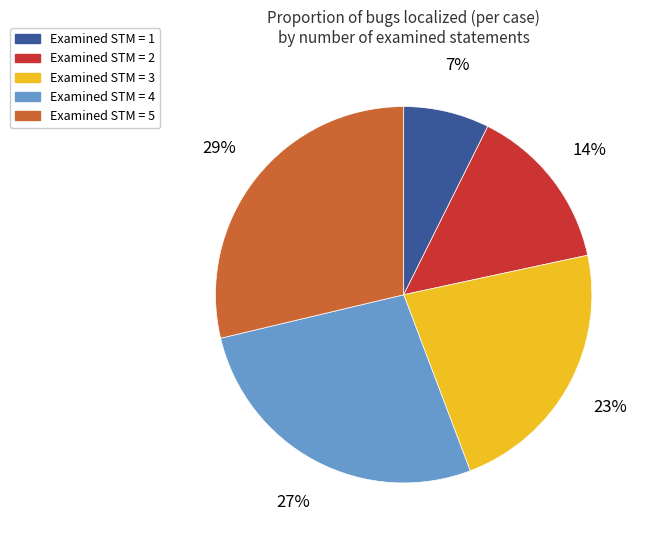

Which slice is the largest?

Examined STM = 5